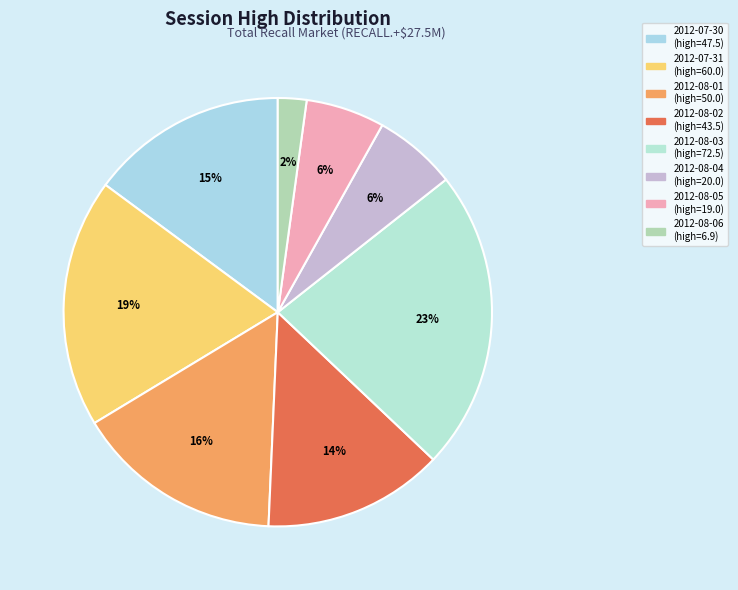

How many slices are in this pie chart?

8